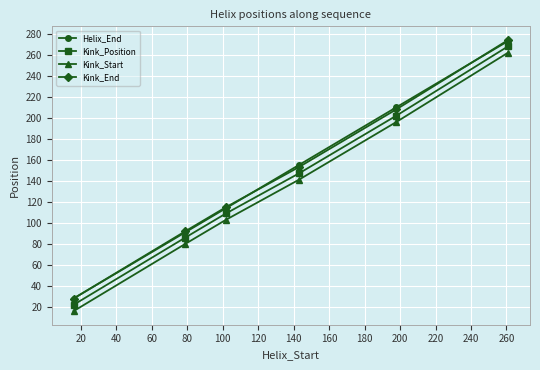

True or false: Kink_Position and Kink_Start intersect in this chart.

False